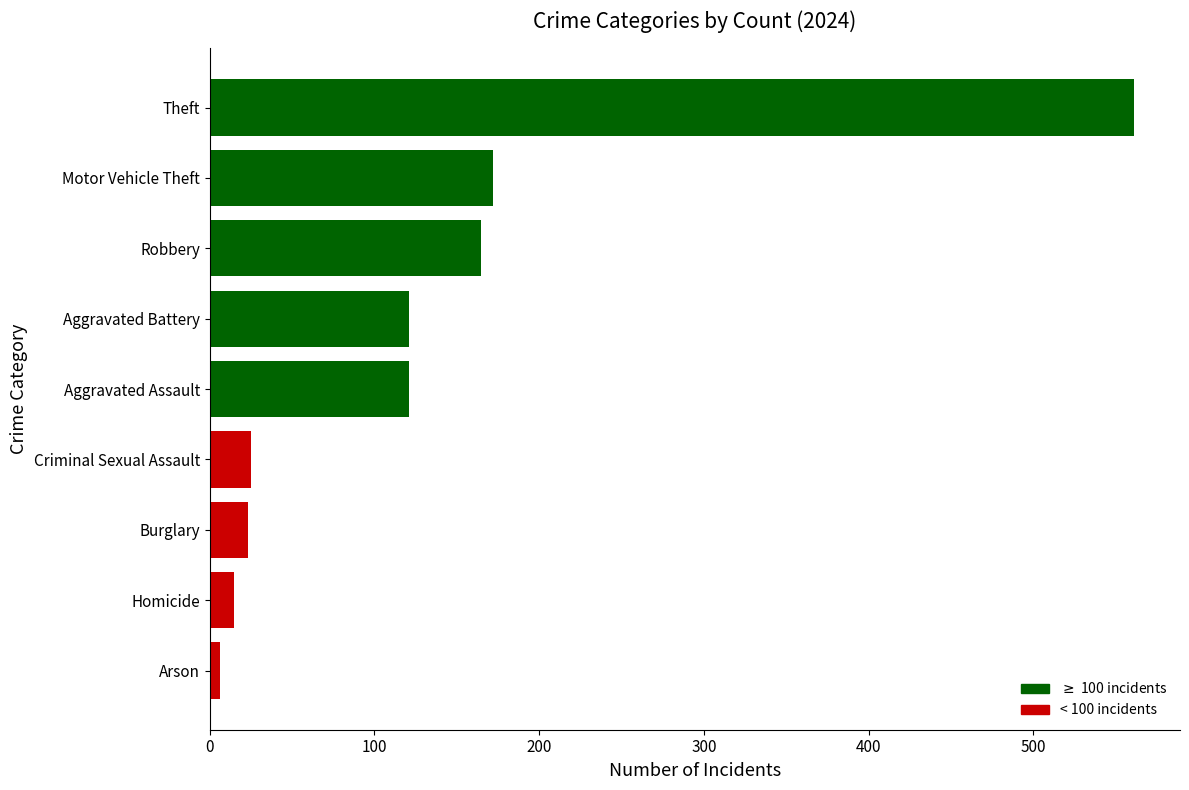

Where is the data nearest to the value 283?

Motor Vehicle Theft